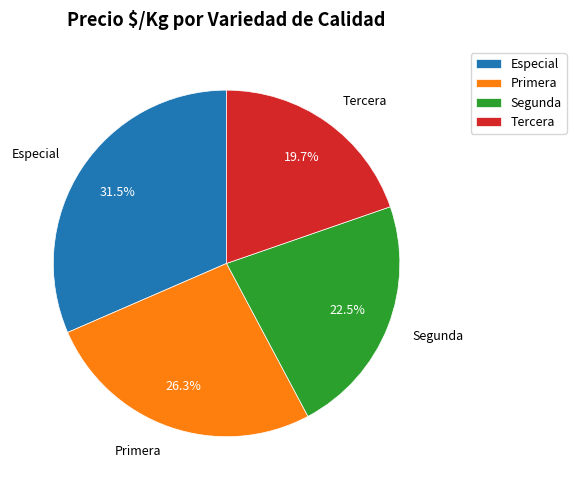

How much of the chart is everything except Segunda?

77.5%